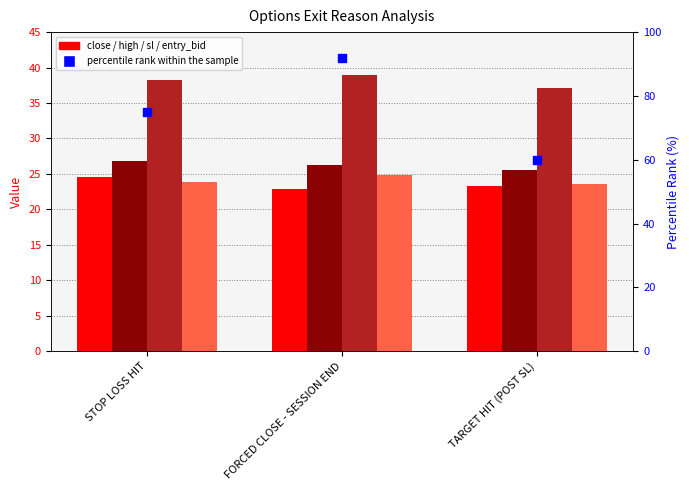

Is the value of percentile rank within the sample at FORCED CLOSE - SESSION END greater than the value of sl at FORCED CLOSE - SESSION END?

Yes